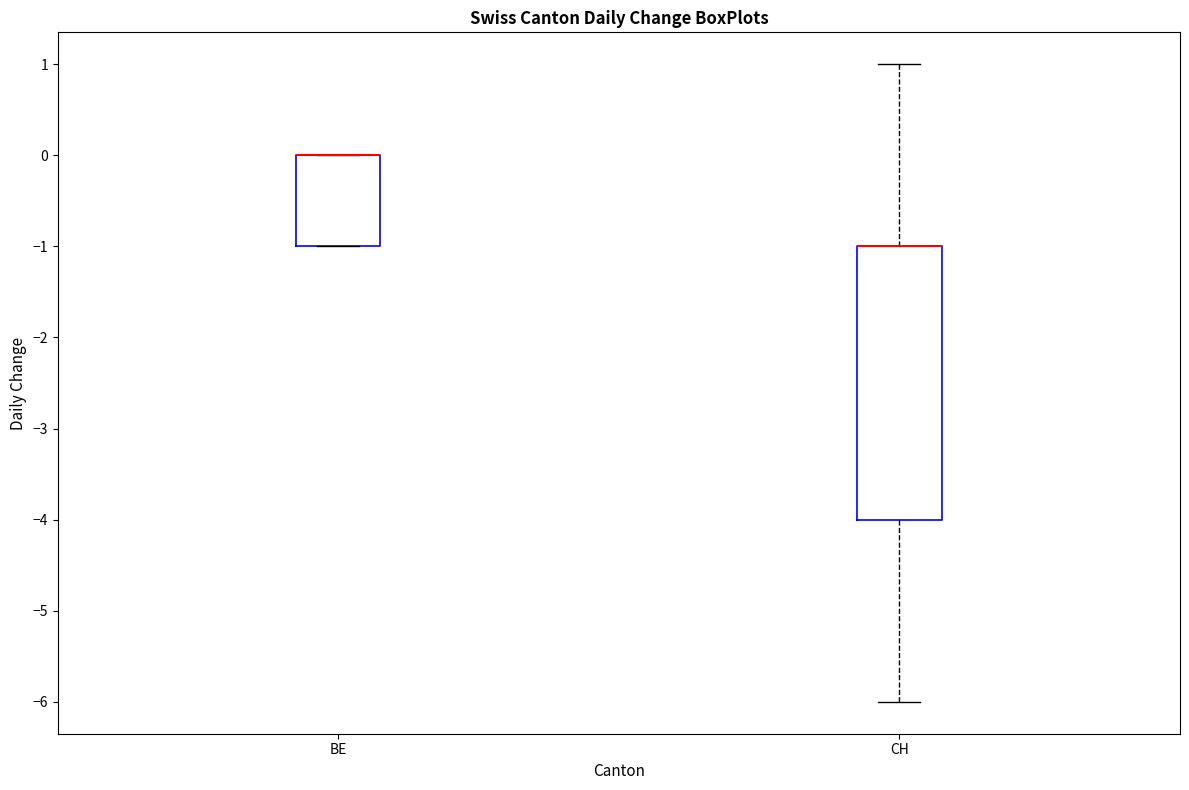

Reading left to right, transcribe this box plot: for each box, give where its median line is, the range the box spans, and where its two whiskers end, as read against the y-axis. The values are not printed on the chart, so give them approximately, as read against the axis.

BE: median 0 (drawn on the box's upper edge), box -1 to 0, whiskers -1 to 0
CH: median -1 (drawn on the box's upper edge), box -4 to -1, whiskers -6 to 1